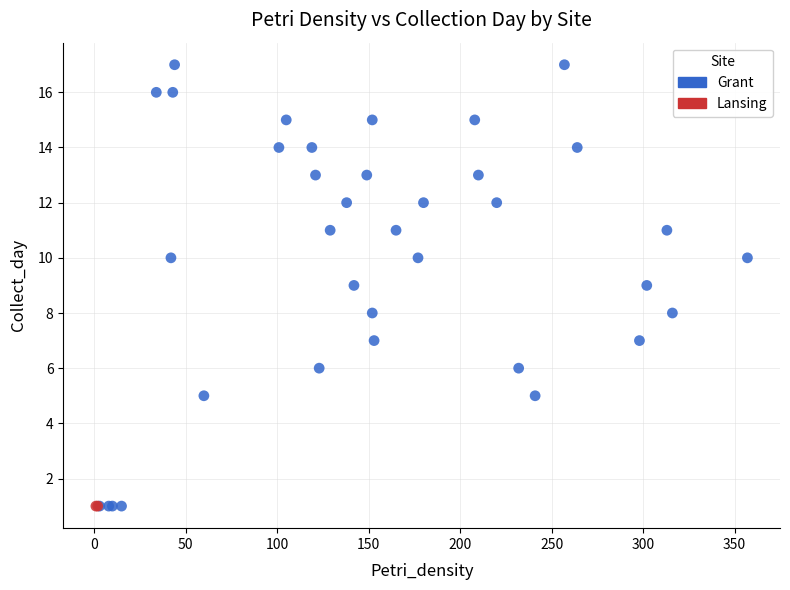

What are all the series names shown in the legend?

Grant, Lansing